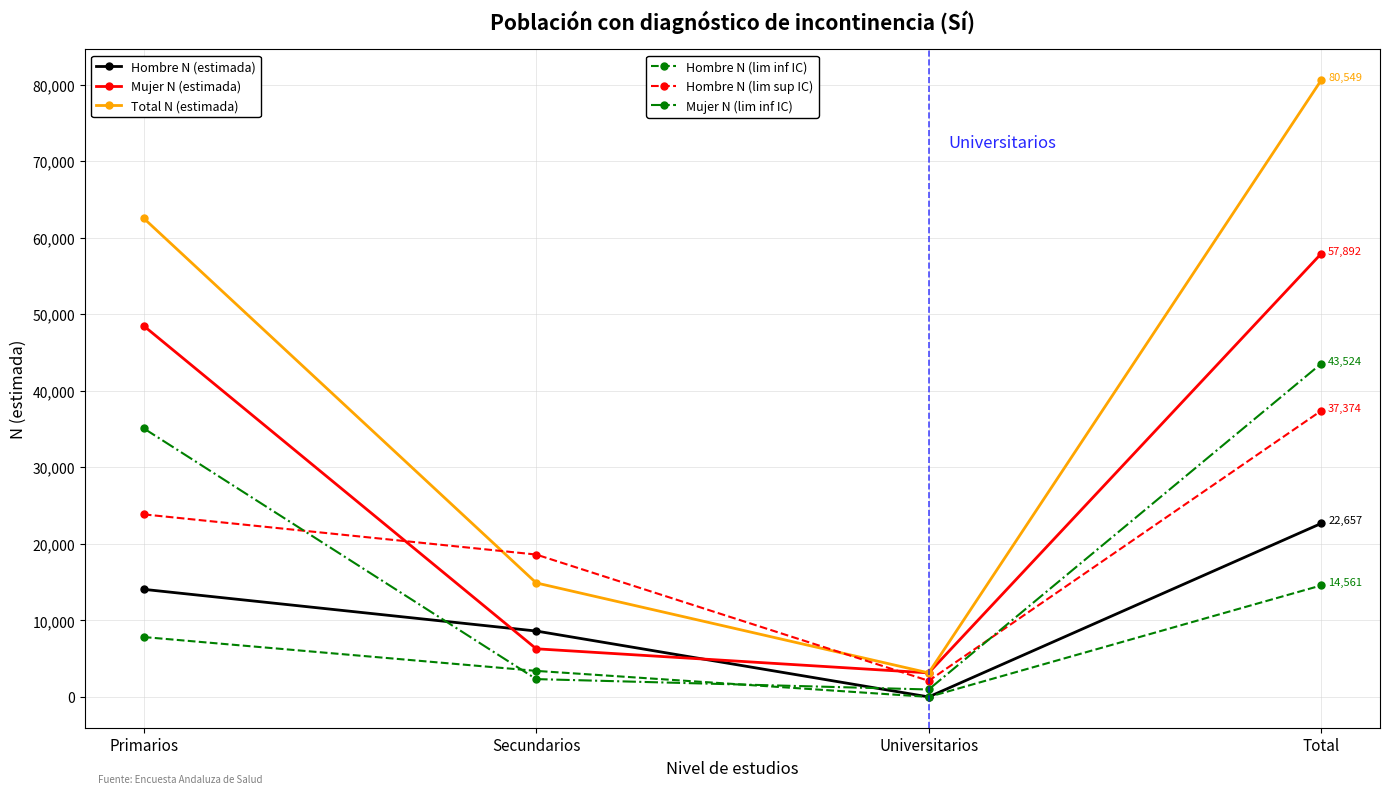

What is the difference between the highest and lowest values at Secundarios?

16271